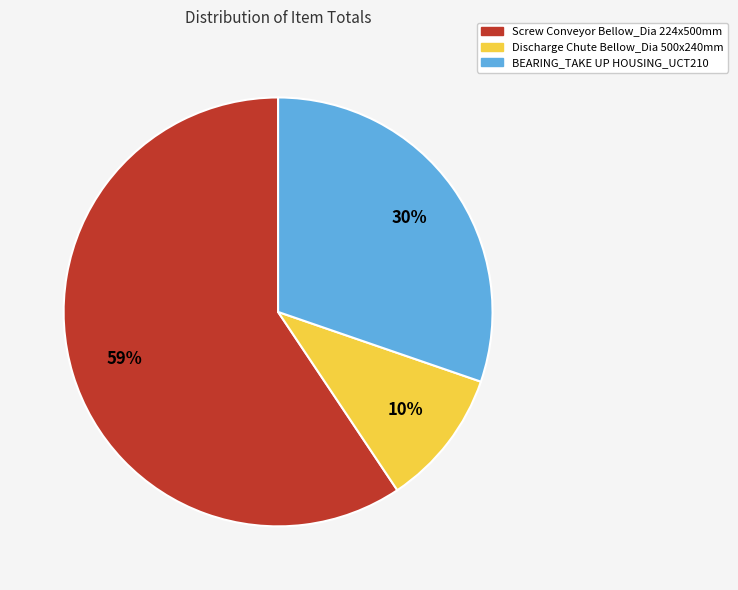

Approximately how many times larger is the value at Discharge Chute Bellow_Dia 500x240mm compared to Screw Conveyor Bellow_Dia 224x500mm?

0.2